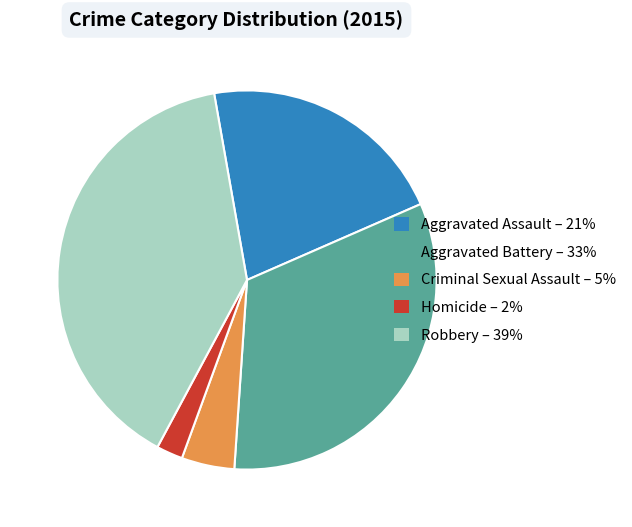

Is the sum of Homicide and Aggravated Battery greater than half?

No